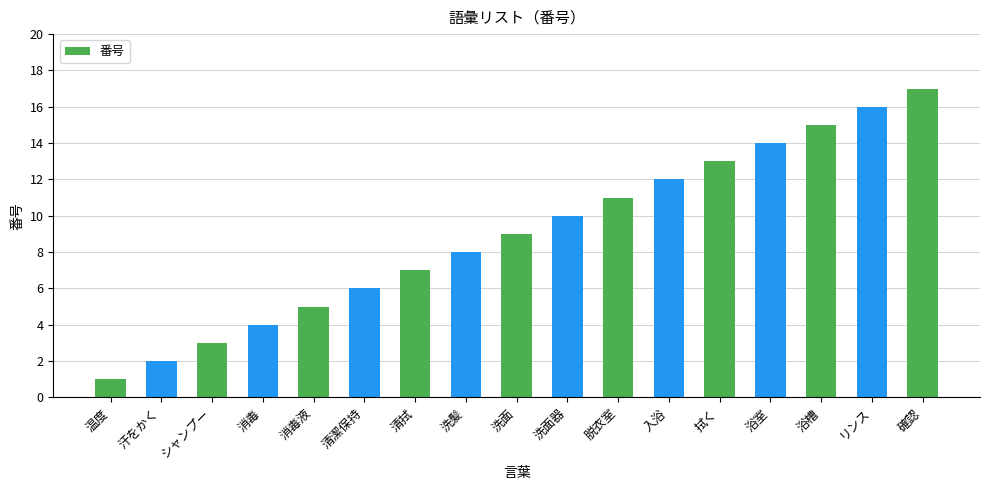

What is the label of the 6th bar from the right?

入浴